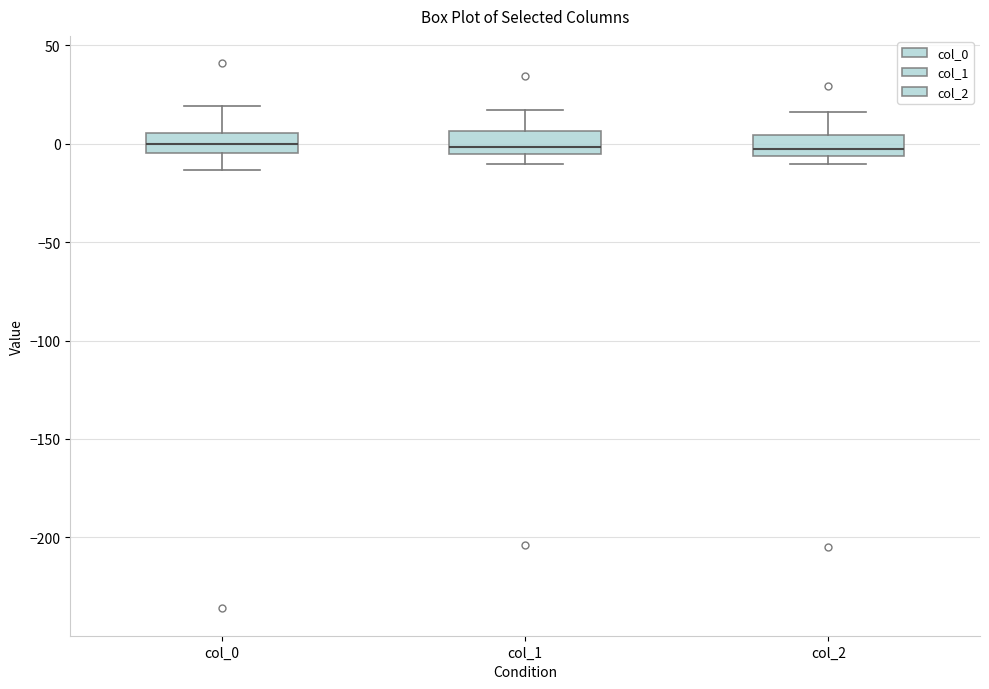

Reading left to right, read every box against the y-axis: the position of its median line, the range the box covers, and the ends of its whiskers. The values are not printed on the chart, so give them approximately, as read against the axis.

col_0: median 0, box -5 to 5, whiskers -15 to 20
col_1: median 0, box -5 to 5, whiskers -10 to 15
col_2: median -5 (just above the box's lower edge), box -5 to 5, whiskers -10 to 15